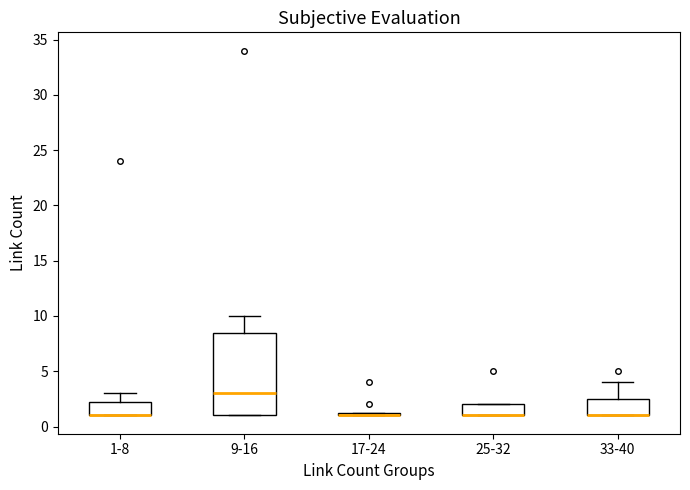

Which box is the tallest, from its lower edge to its upper edge?

9-16